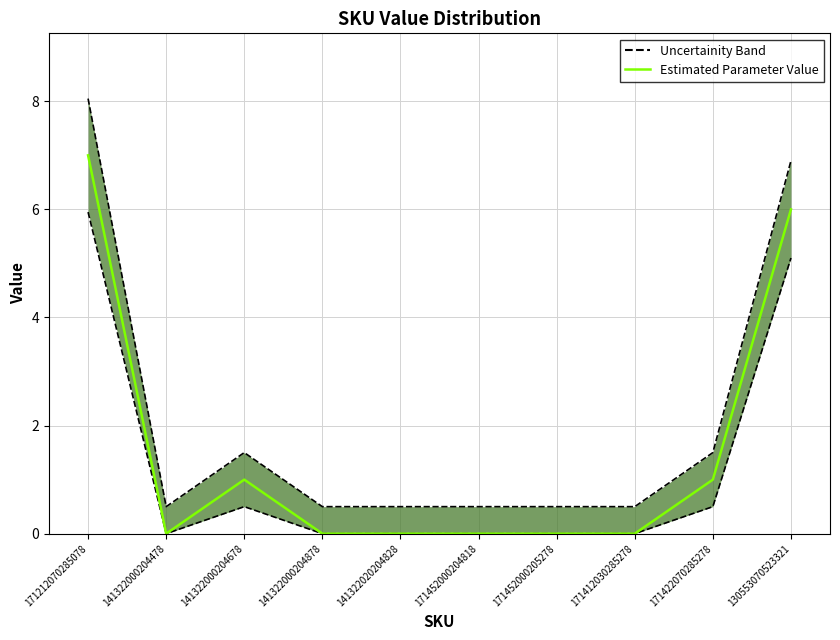

Does the chart display data point markers on the line(s)?

No